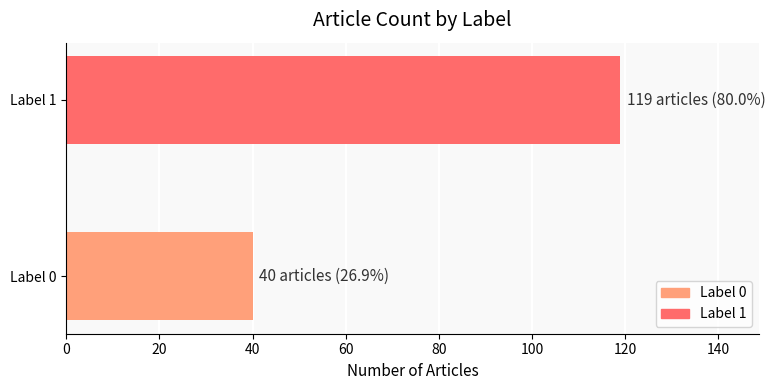

What is the greatest value displayed?

119